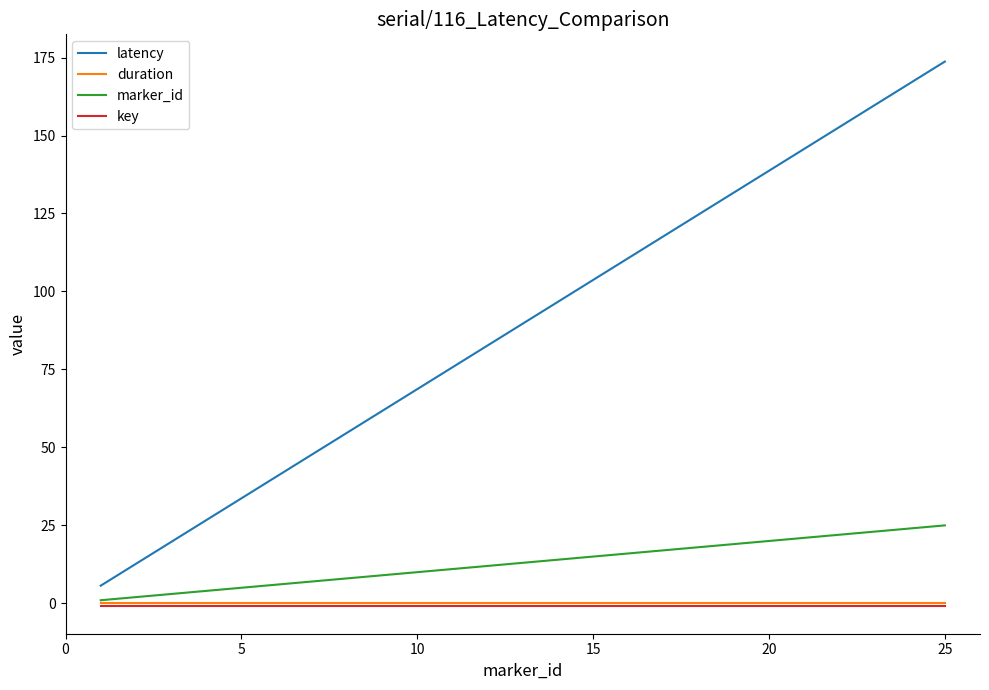

Is this an area chart (filled region under the line)?

No